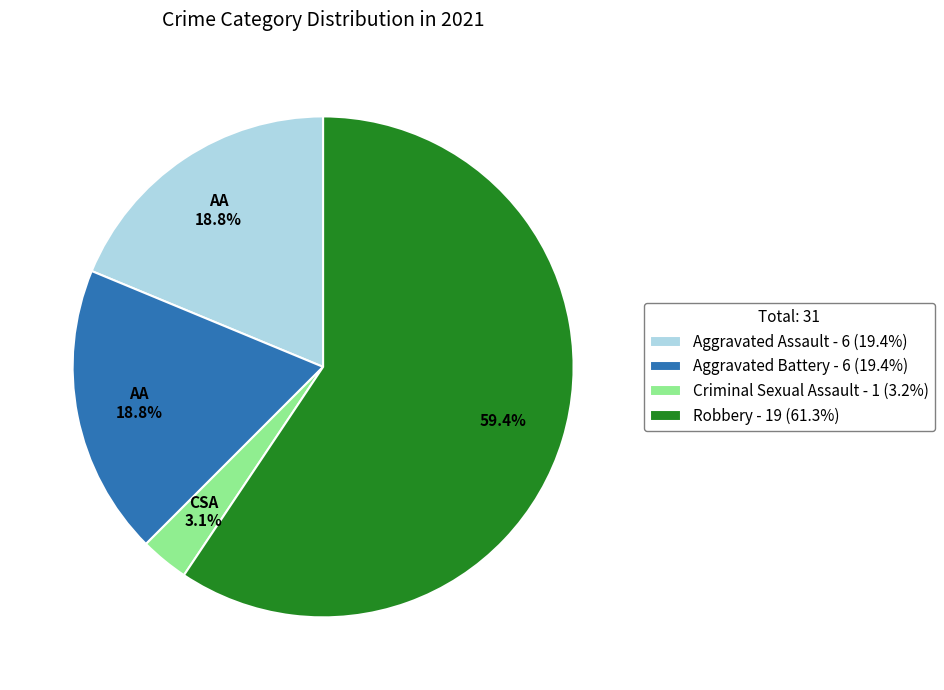

What is the largest slice in the pie chart?

Robbery